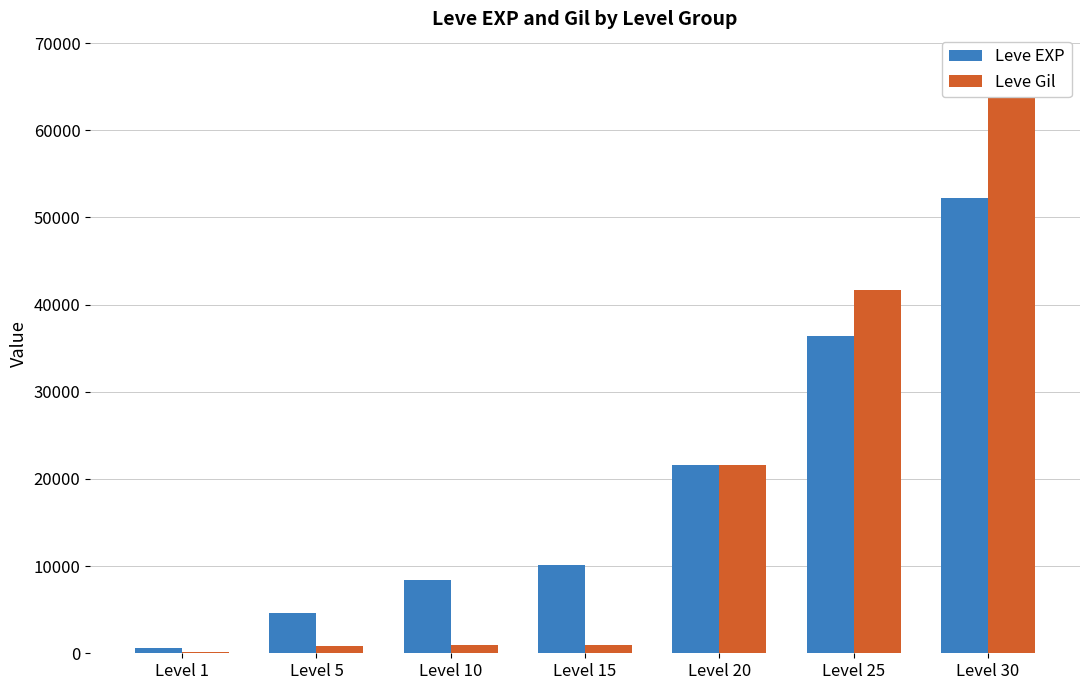

What is the sum of all Leve EXP values?

134030